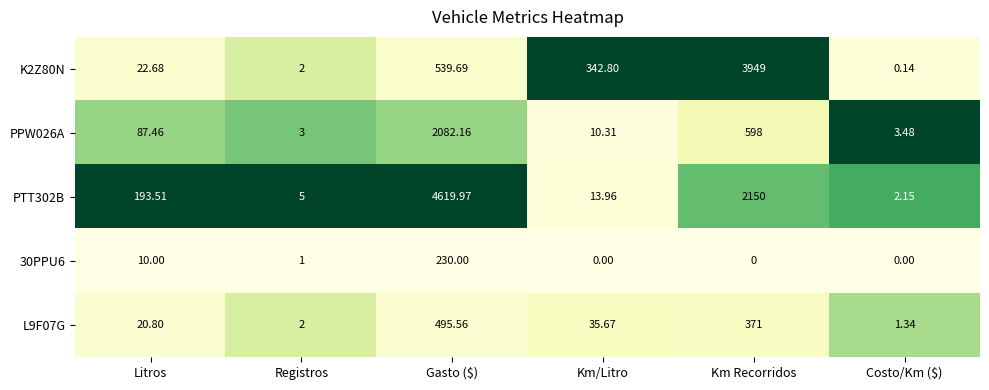

At which label does PTT302B reach its minimum?

Costo/Km ($)